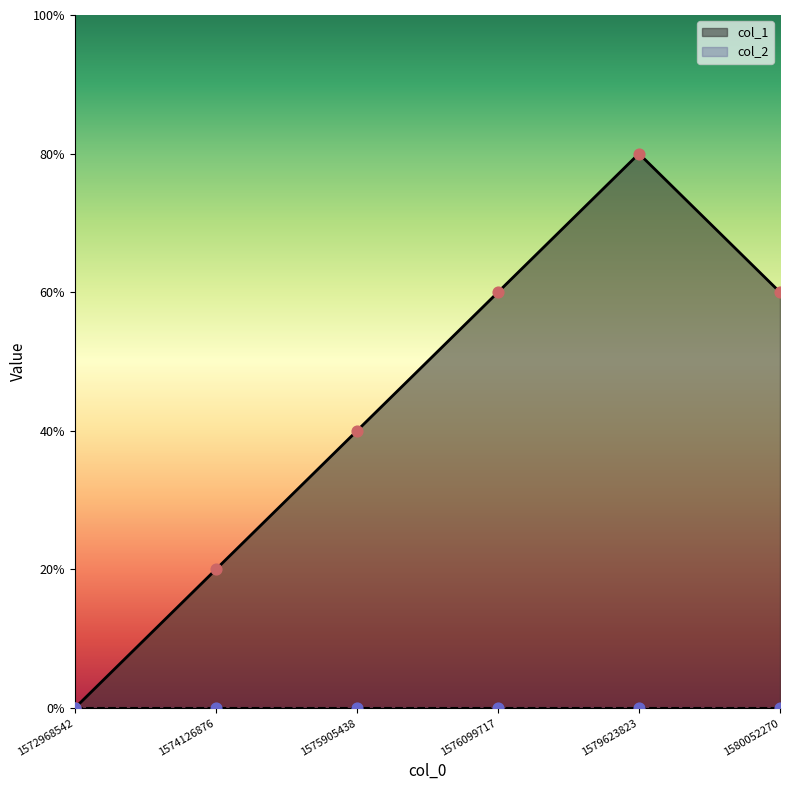

What is the change in value from 1576099717 to 1579623823?

+1